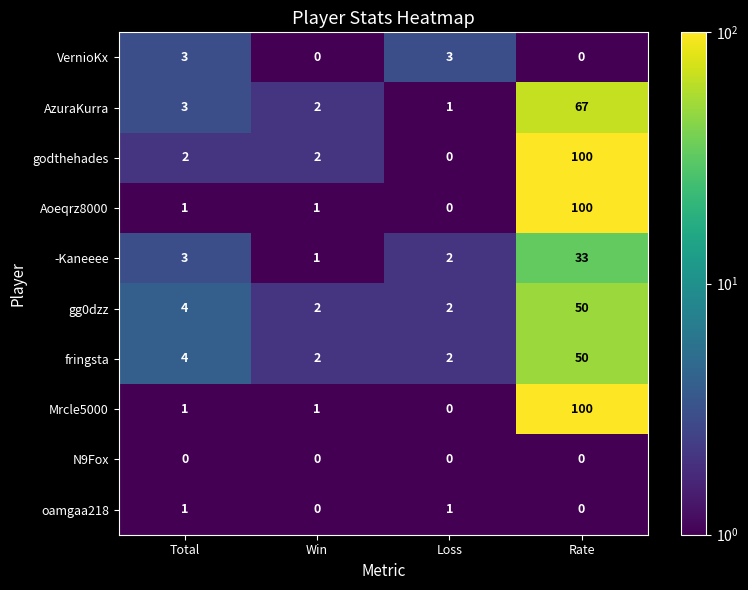

What is the maximum value shown in the chart?

100